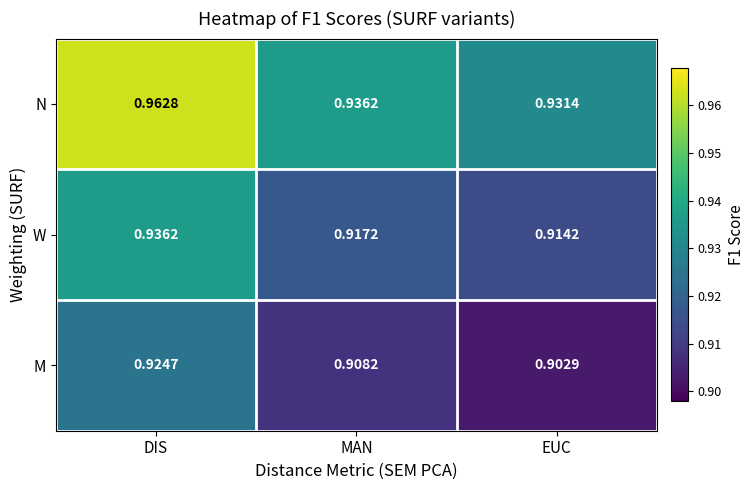

Which label corresponds to the largest value in the chart?

DIS